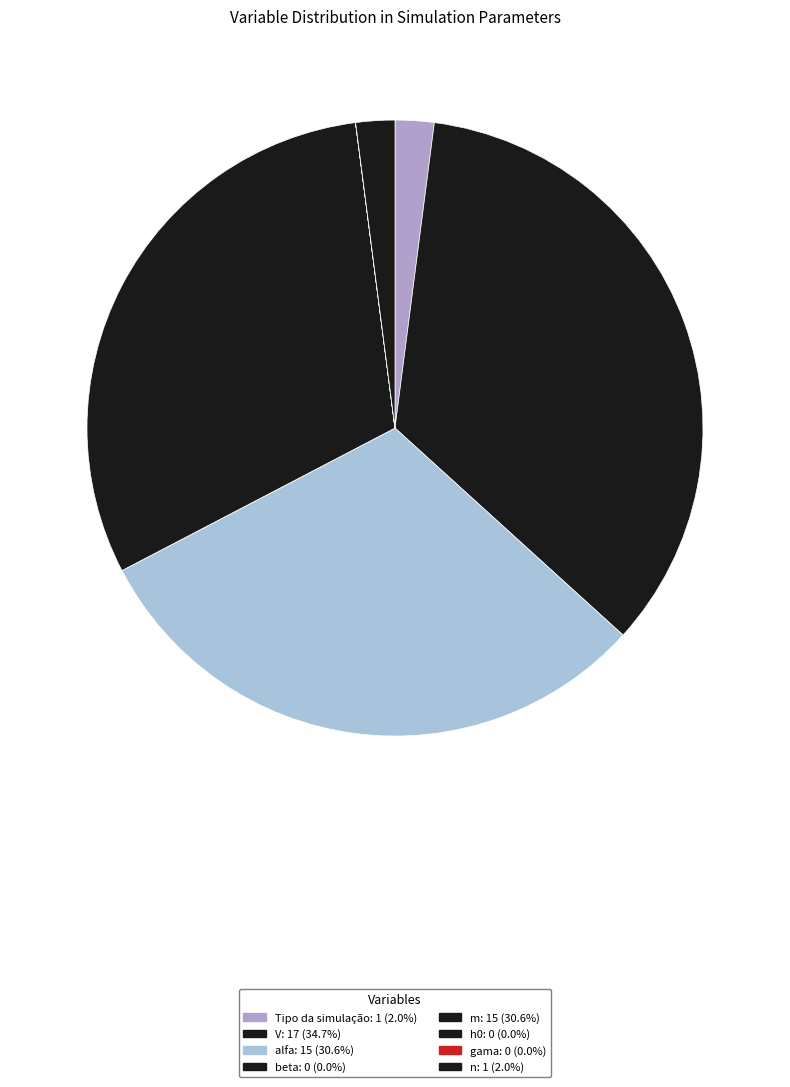

Does m account for over 50% of the chart?

No